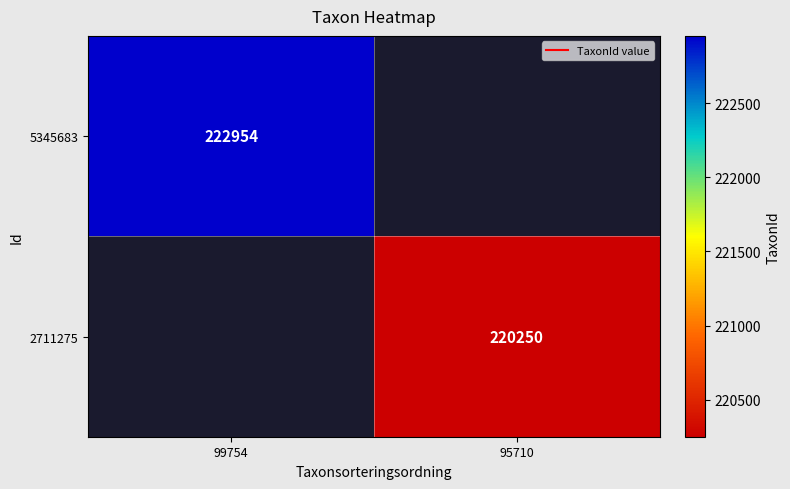

Where is 5345683 nearest to the value 222954?

99754